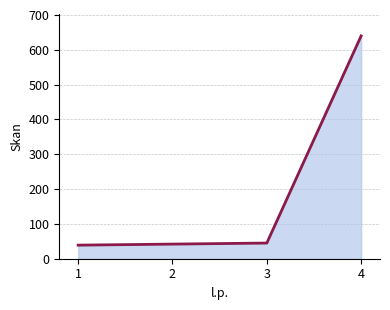

The value at 2 is 17. True or false?

False